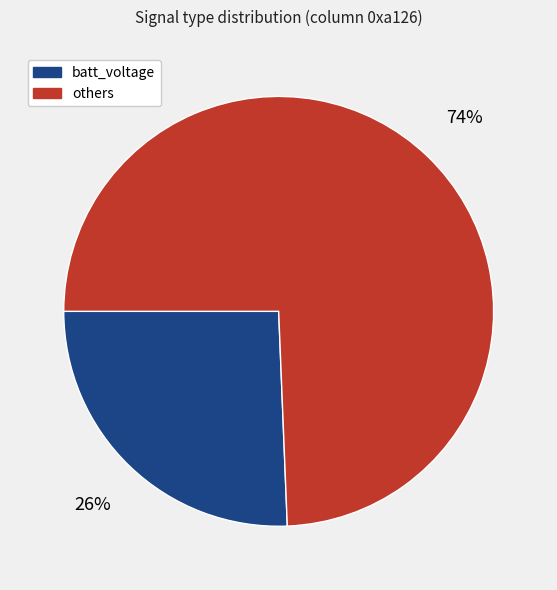

To the nearest percent, what is the combined percentage of batt_voltage and others?

100%